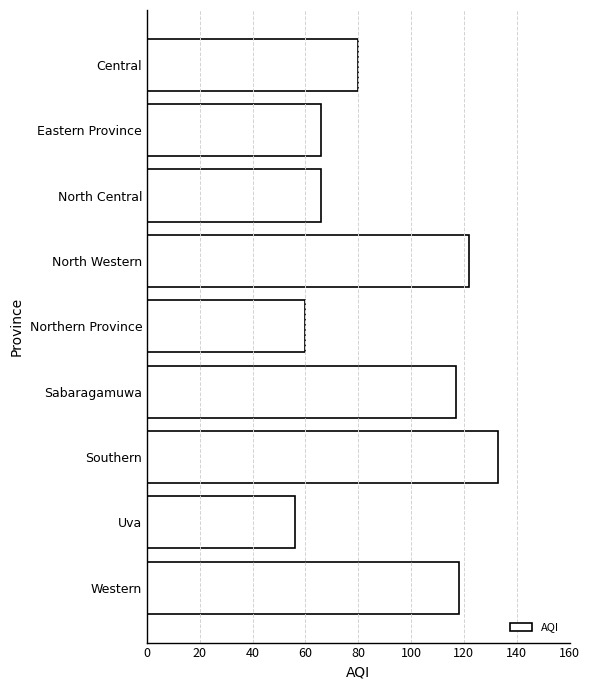

At which label is the value closest to 94?

Central